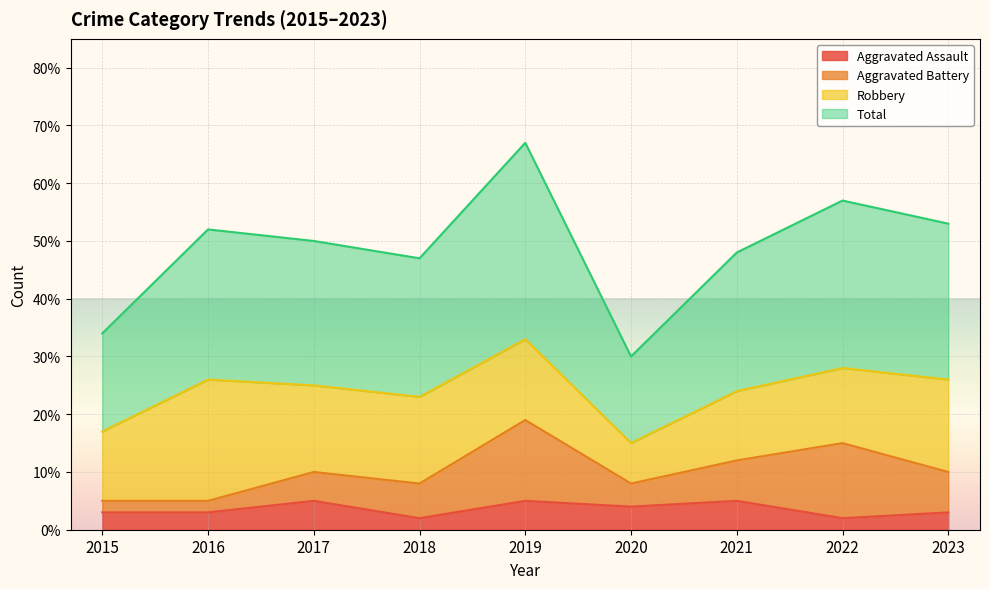

The Aggravated Assault series shows 1 at 2017. True or false?

False